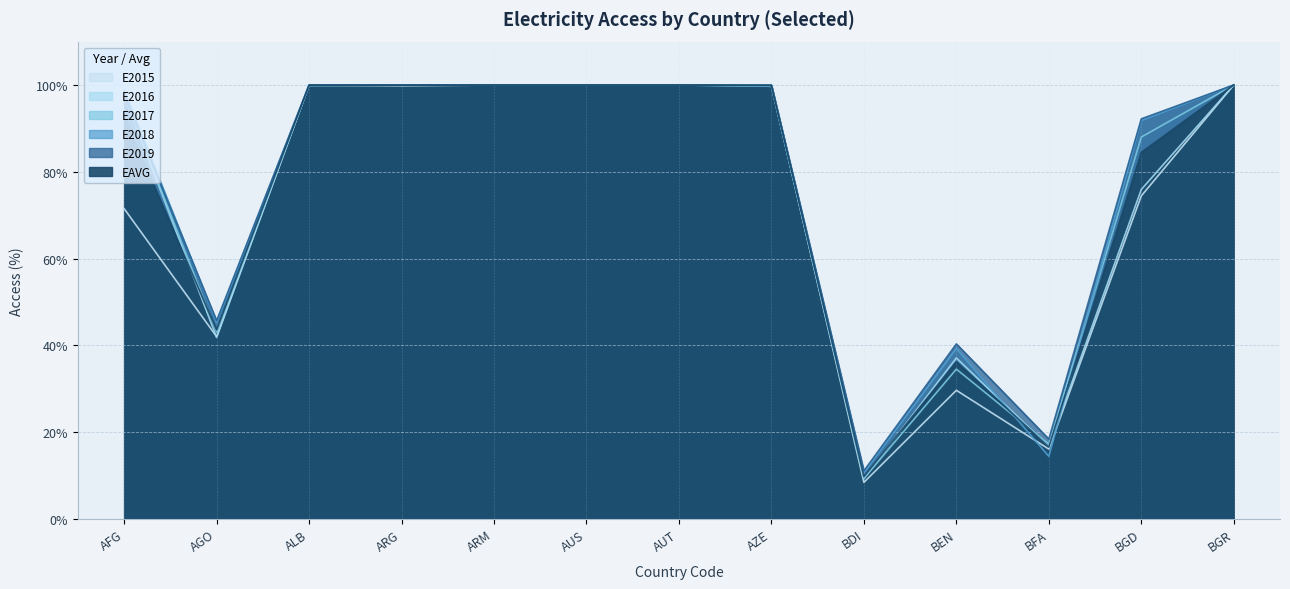

At how many categories does at least one series exceed 95?

8